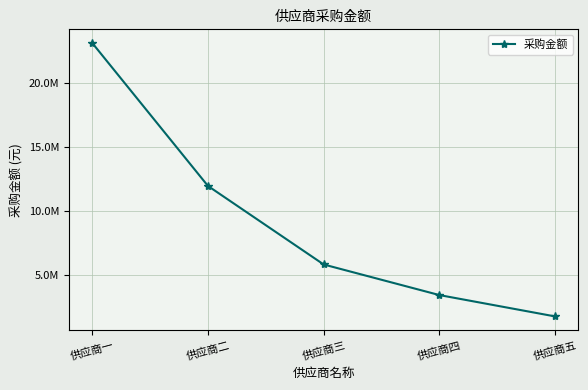

Does the chart have visible grid lines?

Yes